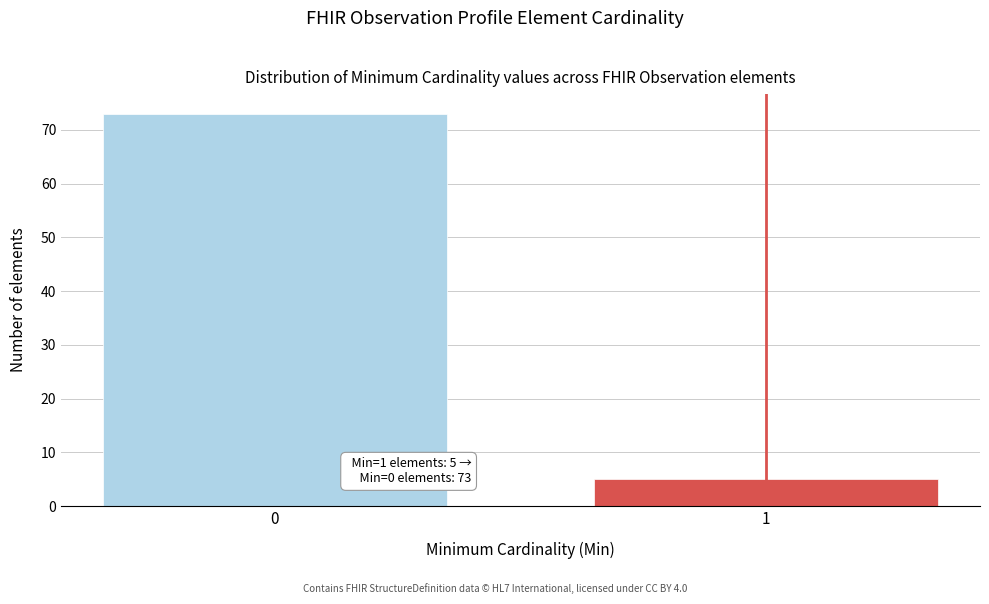

Reading right to left, extract all data points from this chart.

5	73